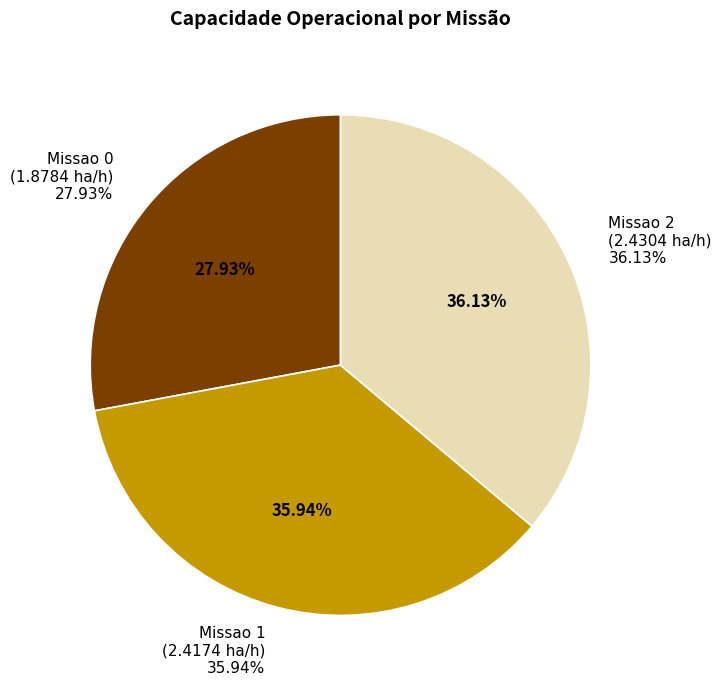

Does Missao 0 account for over 50% of the chart?

No